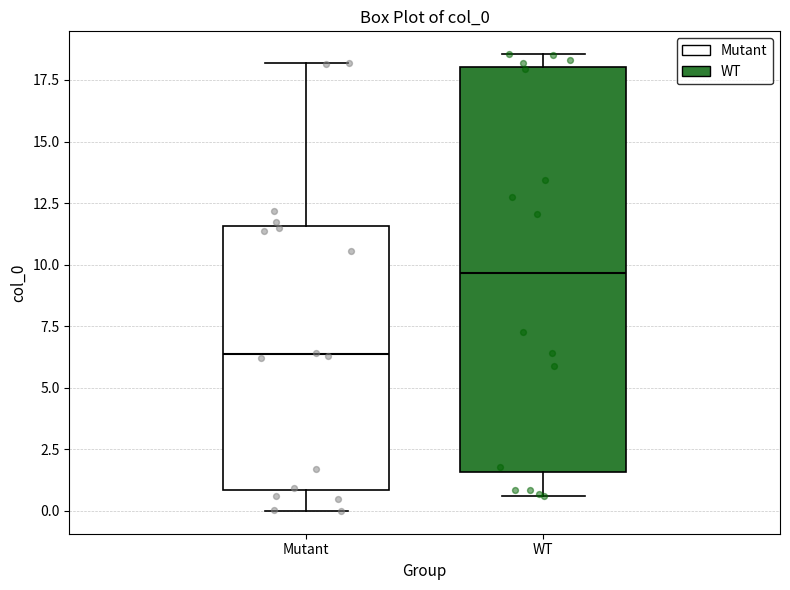

Reading left to right, transcribe this box plot: for each box, give where its median line is, the range the box spans, and where its two whiskers end, as read against the y-axis. The values are not printed on the chart, so give them approximately, as read against the axis.

Mutant: median 6.5, box 1.0 to 11.5, whiskers 0.0 to 18.0
WT: median 9.5, box 1.5 to 18.0, whiskers 0.5 to 18.5